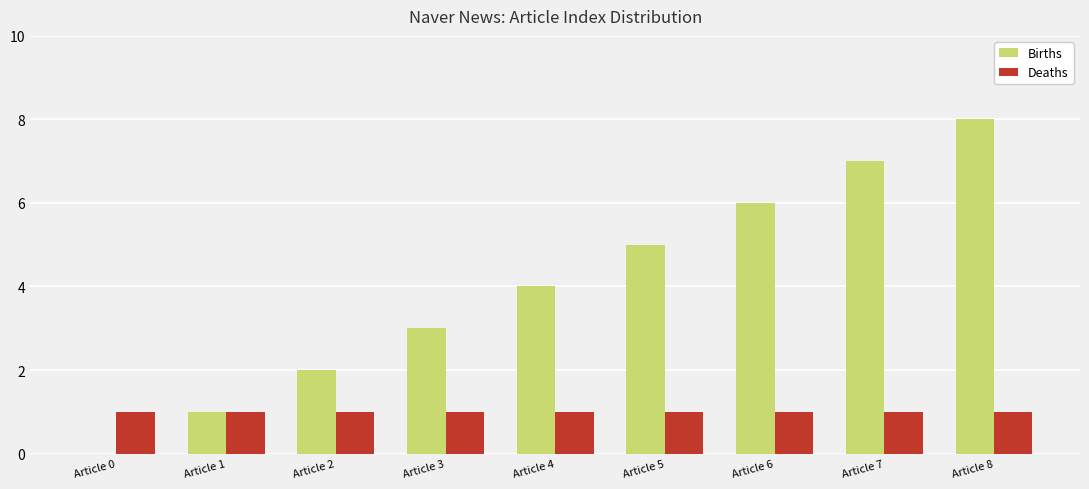

Reading left to right, extract all data points from this chart.

Births: 0	1	2	3	4	5	6	7	8
Deaths: 1	1	1	1	1	1	1	1	1